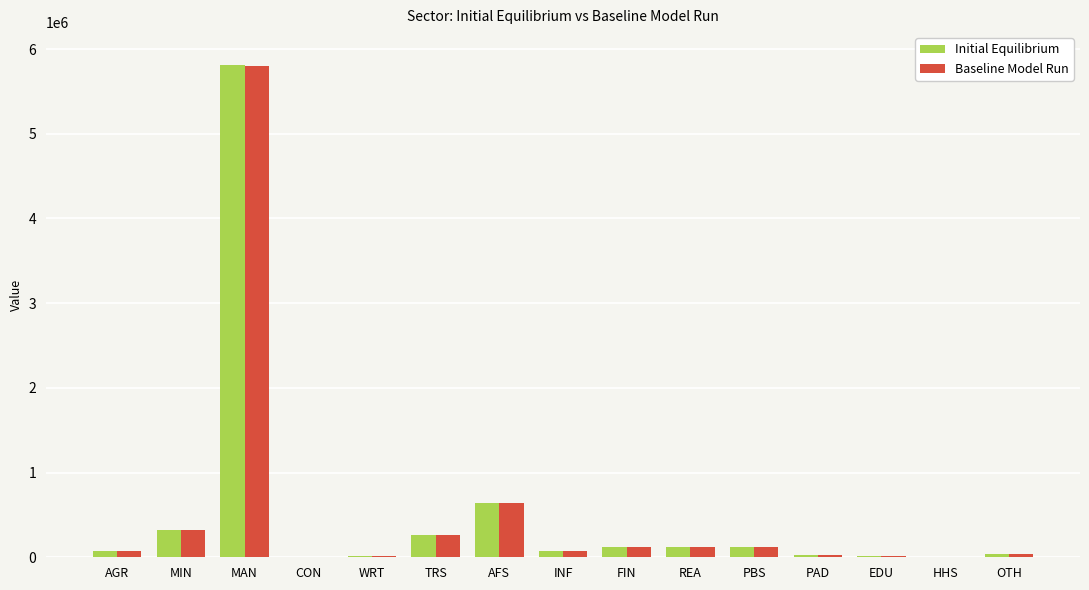

Does the chart contain stacked bars?

No